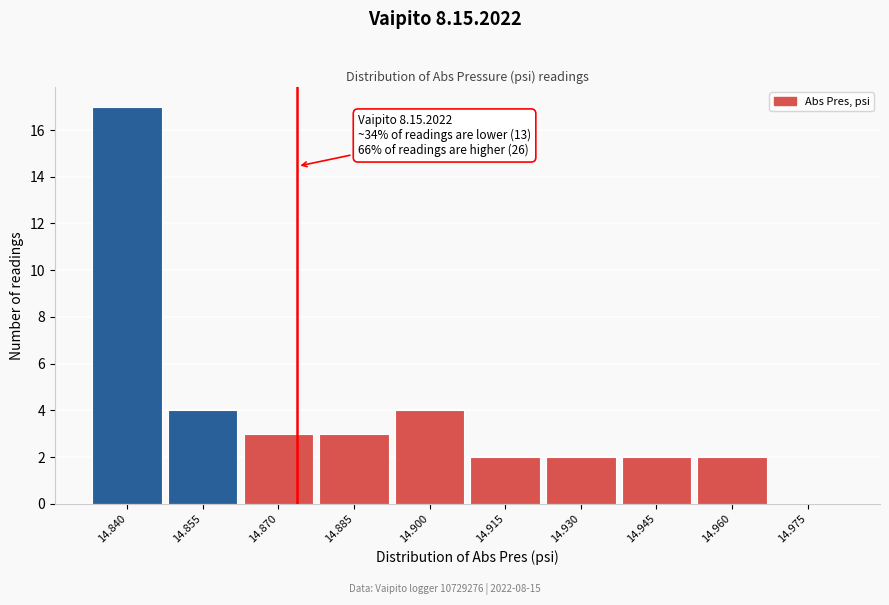

Reading left to right, extract all data points from this chart.

14.840=17	14.855=4	14.870=3	14.885=3	14.900=4	14.915=2	14.930=2	14.945=2	14.960=2	14.975=0